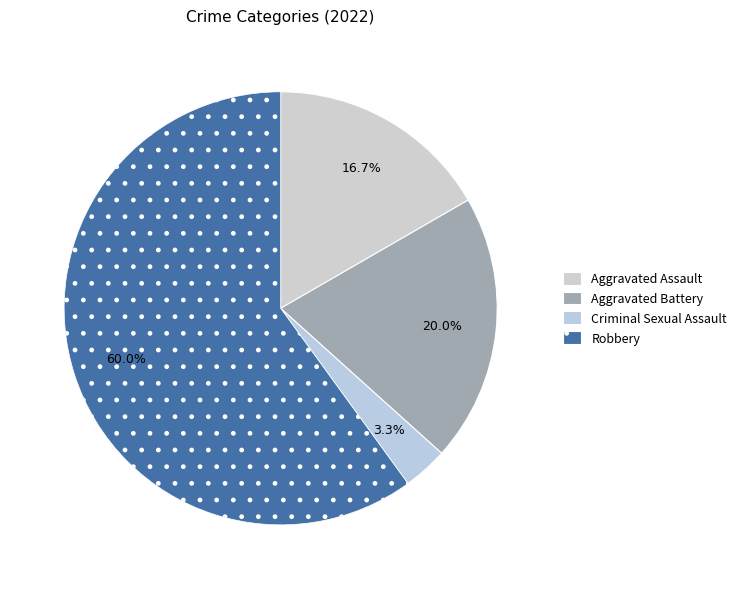

What is the largest slice in the pie chart?

Robbery